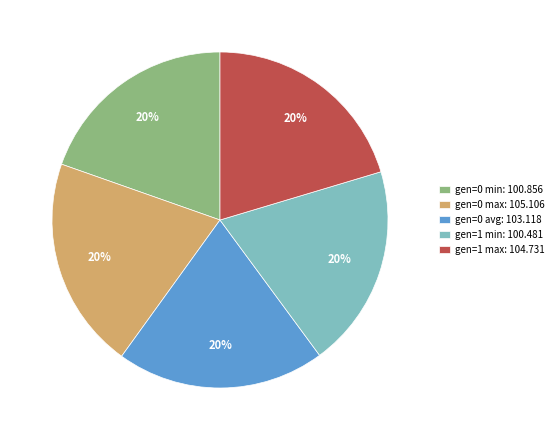

What percentage is the gen=0 max: 105.106 slice, to the nearest percent?

20%